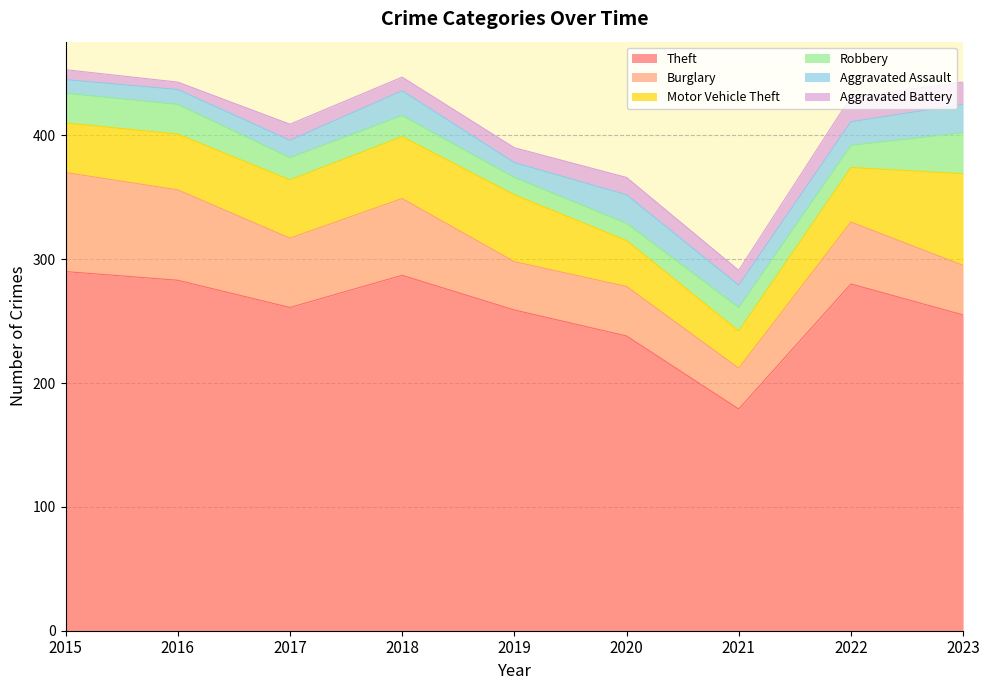

Which series changed the most between 2017 and 2020?

Theft